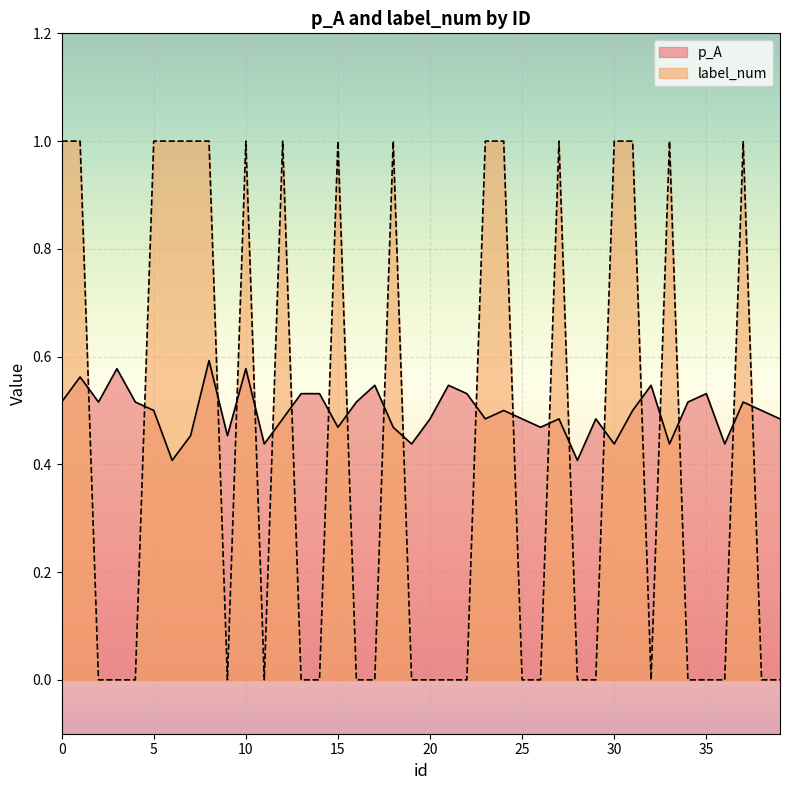

What is the highest value of the p_A series?

0.6